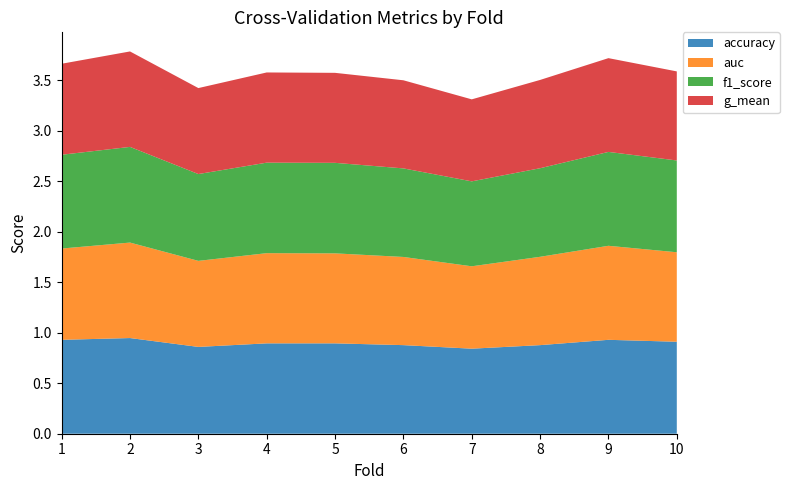

Reading left to right, extract all data points from this chart.

accuracy: 1=0.9	2=0.9	3=0.9	4=0.9	5=0.9	6=0.9	7=0.8	8=0.9	9=0.9	10=0.9
auc: 1=0.9	2=0.9	3=0.9	4=0.9	5=0.9	6=0.9	7=0.8	8=0.9	9=0.9	10=0.9
f1_score: 1=0.9	2=0.9	3=0.9	4=0.9	5=0.9	6=0.9	7=0.8	8=0.9	9=0.9	10=0.9
g_mean: 1=0.9	2=0.9	3=0.9	4=0.9	5=0.9	6=0.9	7=0.8	8=0.9	9=0.9	10=0.9